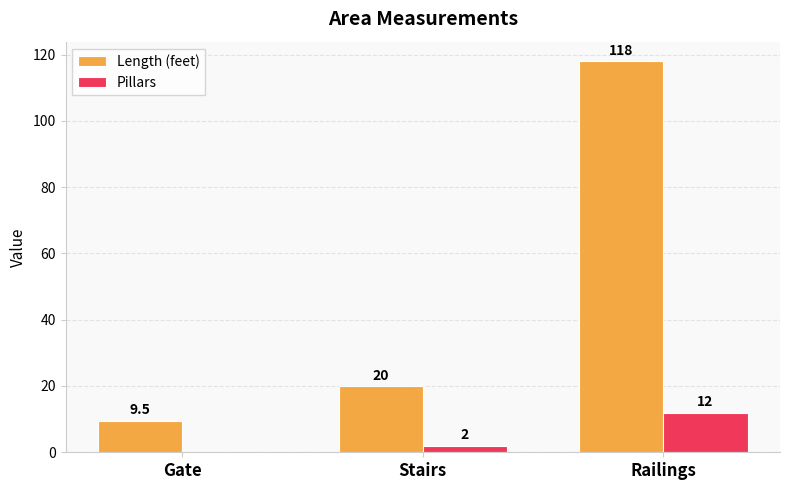

Reading right to left, extract all data points from this chart.

Length (feet): Railings=118.0	Stairs=20.0	Gate=9.5
Pillars: Railings=12.0	Stairs=2.0	Gate=0.0